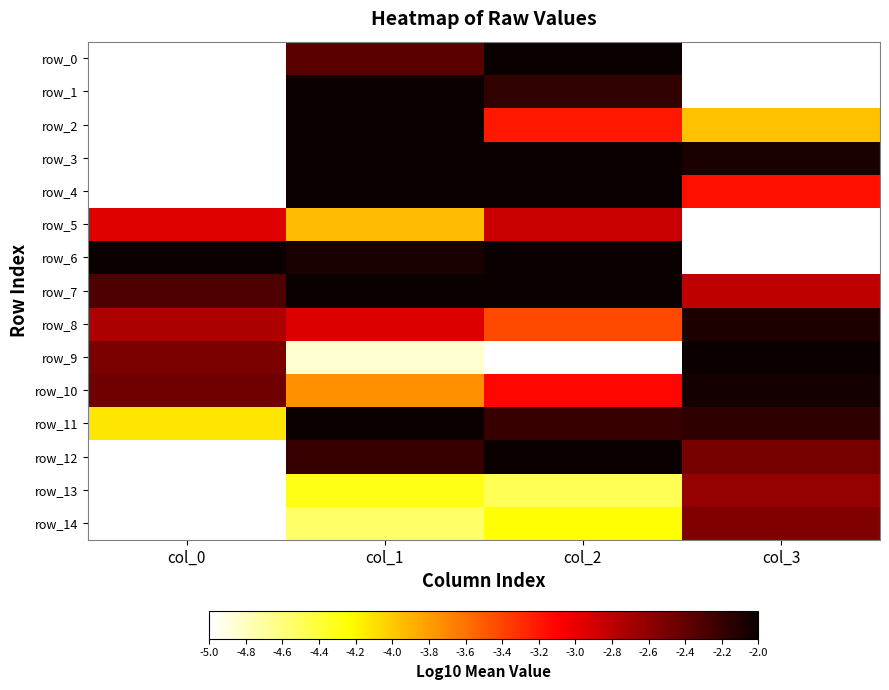

Reading left to right, list all the values displayed in this chart.

row_0: -10.0	-2.4	-1.8	-10.0
row_1: -10.0	-1.7	-2.2	-10.0
row_2: -10.0	-1.9	-3.2	-4.0
row_3: -10.0	-1.8	-1.9	-2.1
row_4: -10.0	-1.9	-1.9	-3.2
row_5: -3.0	-3.9	-2.9	-10.0
row_6: -1.8	-2.1	-1.8	-10.0
row_7: -2.3	-1.7	-1.8	-2.8
row_8: -2.7	-2.9	-3.4	-2.1
row_9: -2.5	-4.8	-10.0	-1.9
row_10: -2.5	-3.7	-3.1	-2.1
row_11: -4.1	-2.0	-2.2	-2.2
row_12: -10.0	-2.2	-2.0	-2.5
row_13: -10.0	-4.3	-4.5	-2.6
row_14: -5.2	-4.5	-4.2	-2.5